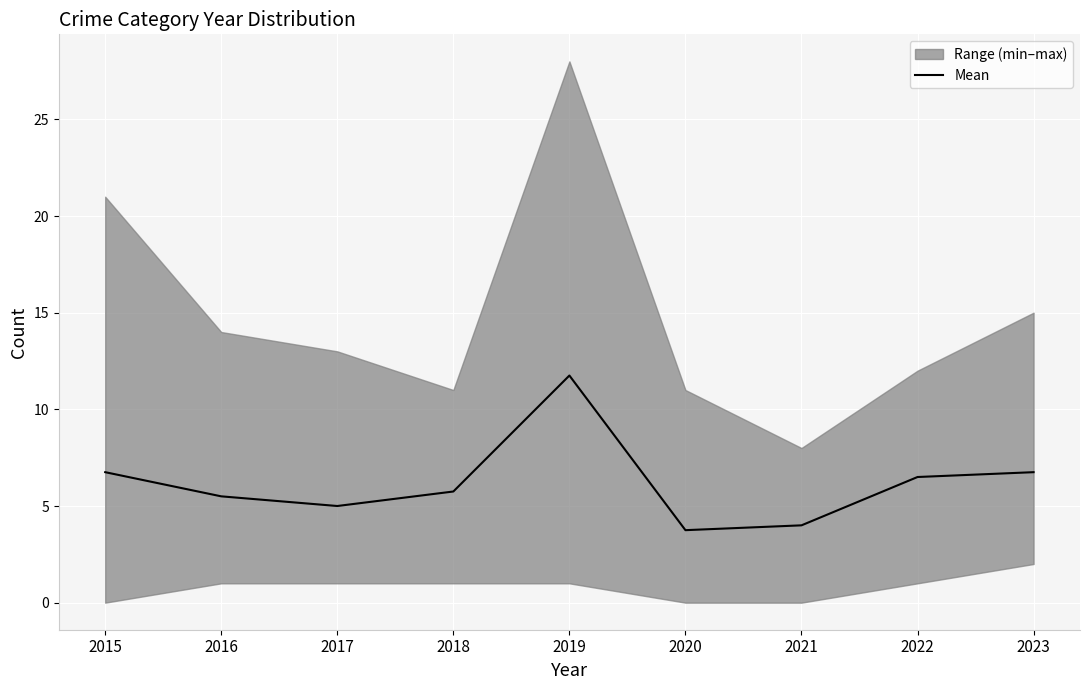

Which label corresponds to the smallest value in the chart?

2020